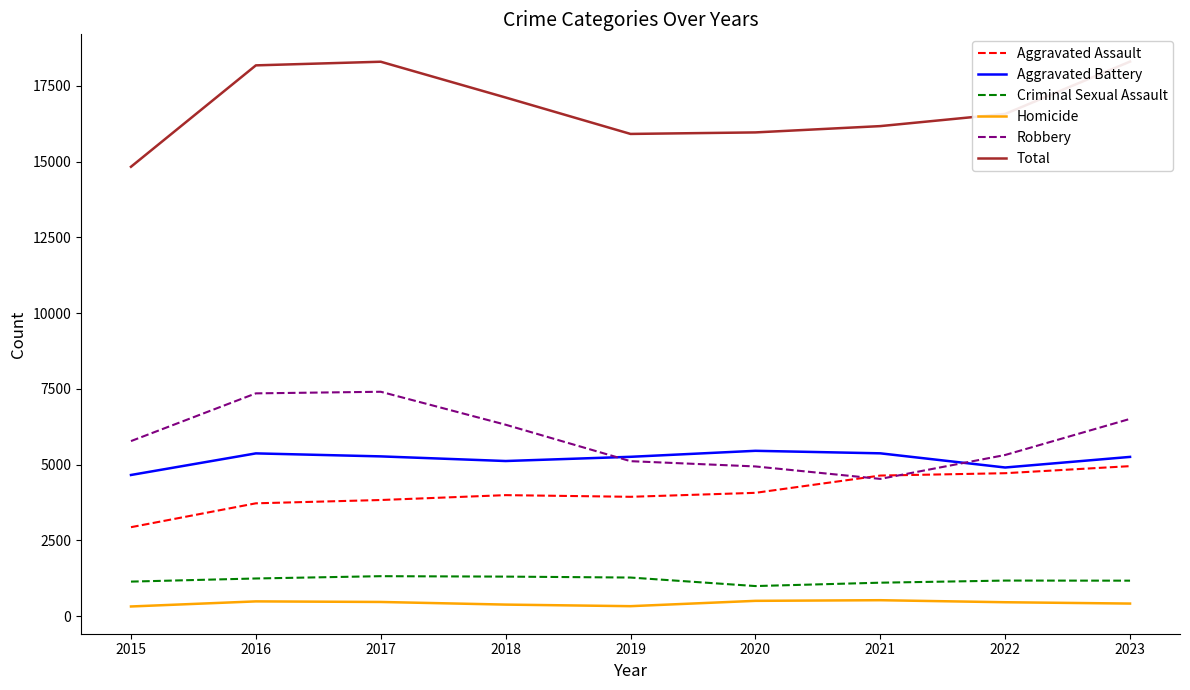

How many values in the Total series exceed 16576?

4